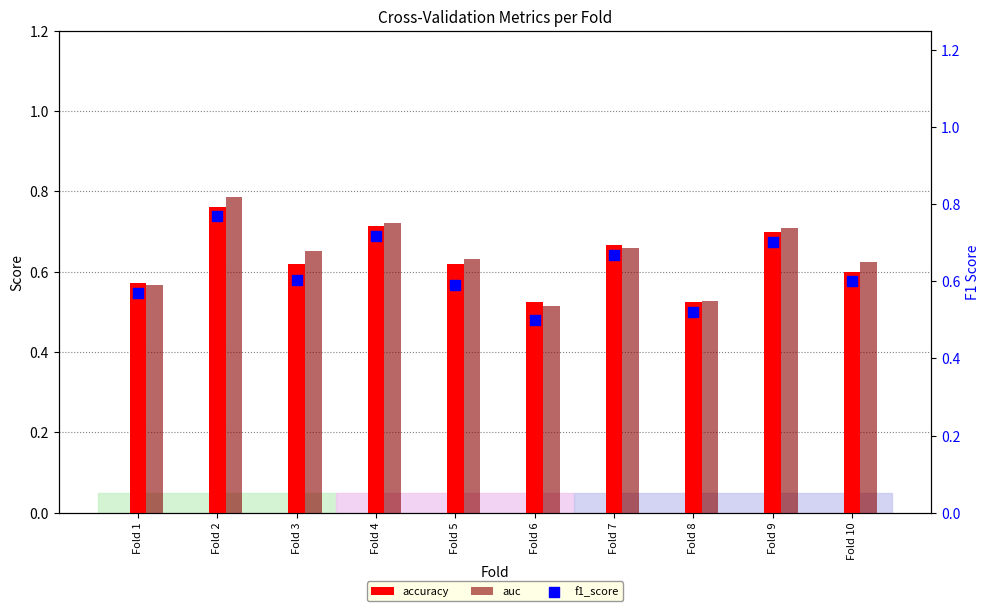

Is the value of auc at Fold 9 greater than the value of f1_score at Fold 1?

Yes